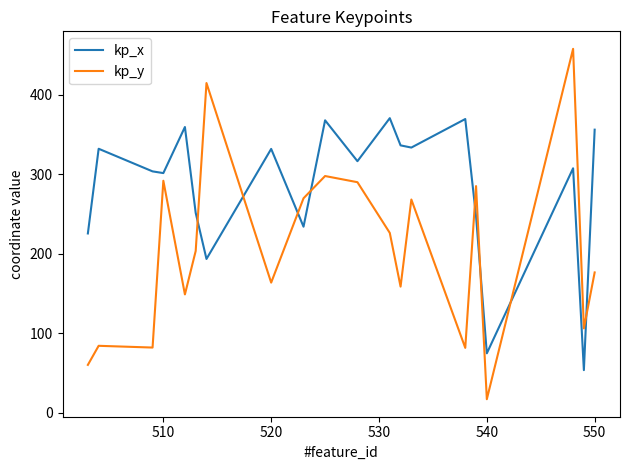

Rank the series by their average value, from highest to lowest.

kp_x, kp_y